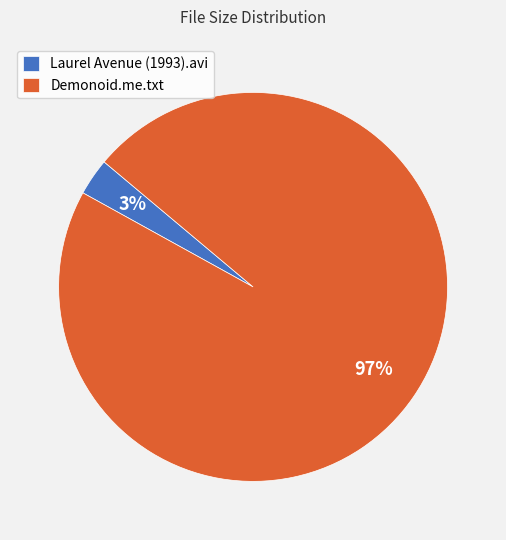

Between Laurel Avenue (1993).avi and Demonoid.me.txt, which is larger?

Demonoid.me.txt